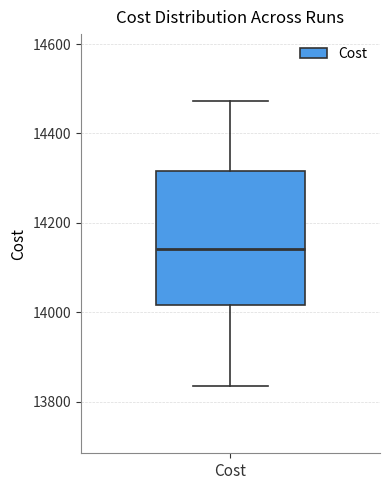

Where does the upper whisker of the box for Cost end on the y-axis? The values are not printed on the chart, so give them approximately, as read against the axis.

14480